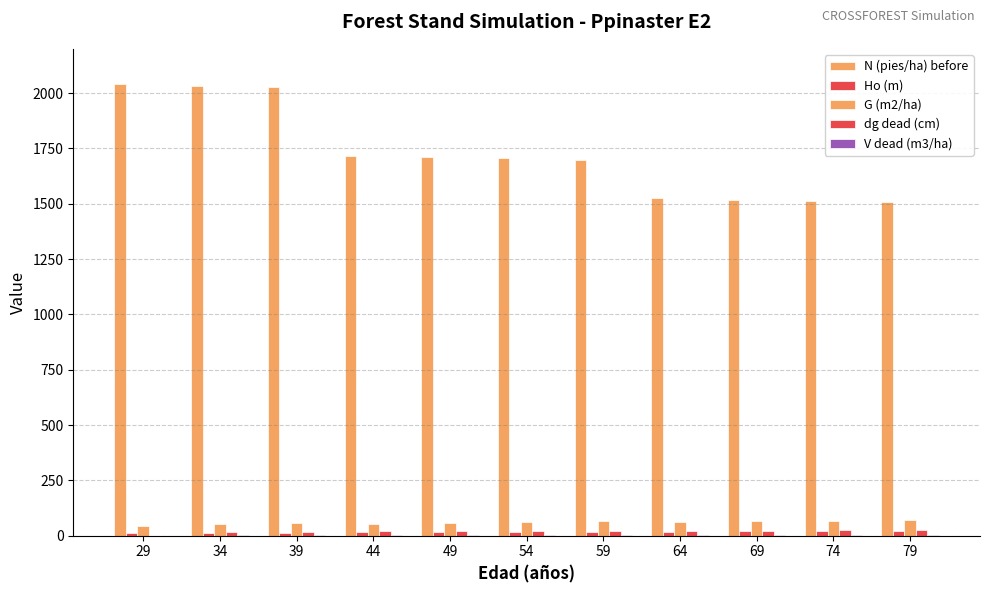

Rank the categories by G (m2/ha) value from highest to lowest.

79, 74, 59, 69, 54, 64, 49, 39, 44, 34, 29